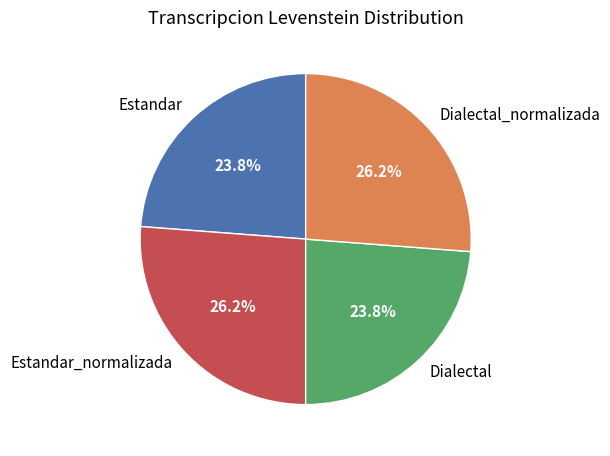

To the nearest percent, what portion does Dialectal_normalizada represent?

26%